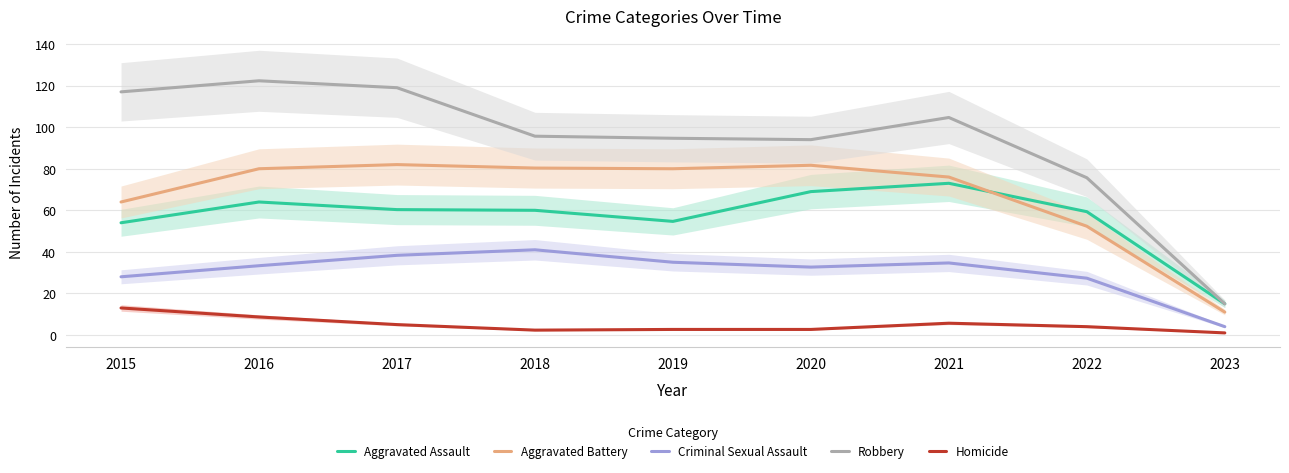

What is the minimum value for Aggravated Battery?

11.0